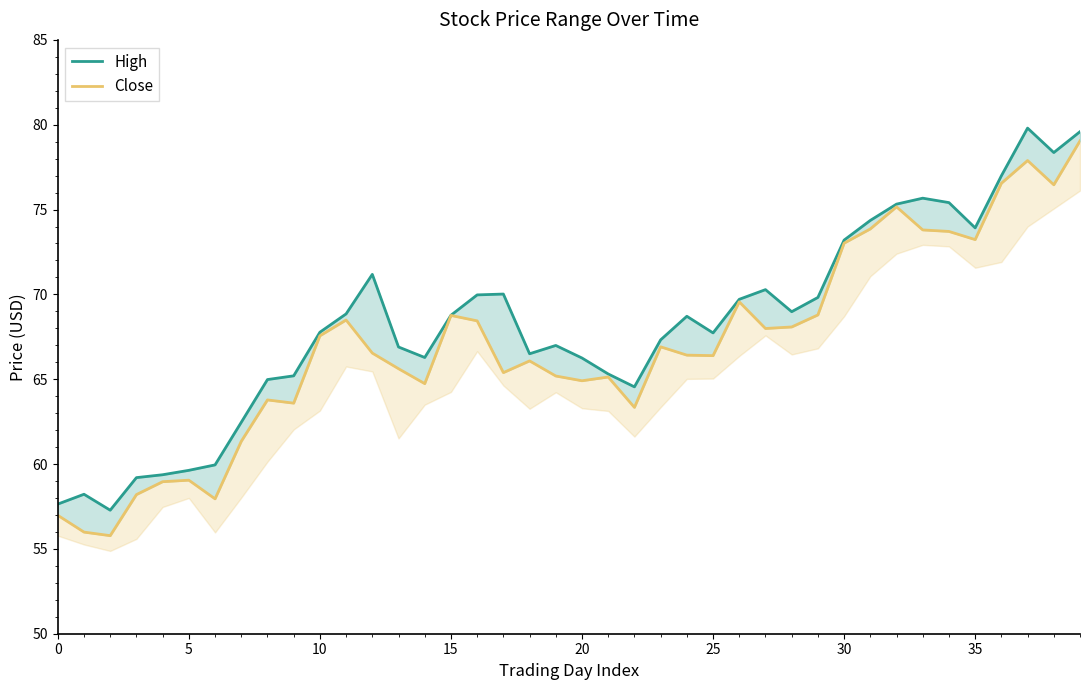

At which label does High first exceed 68?

11